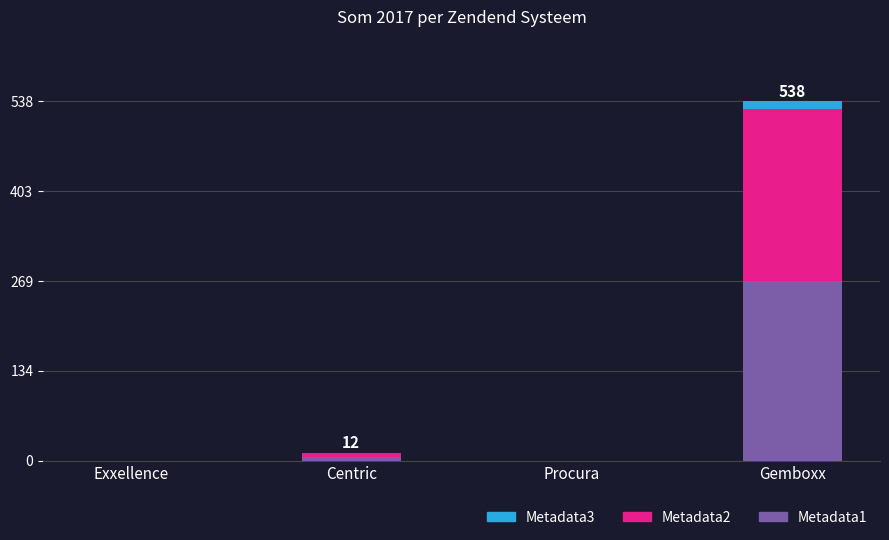

What are all the series names shown in the legend?

Metadata3, Metadata2, Metadata1